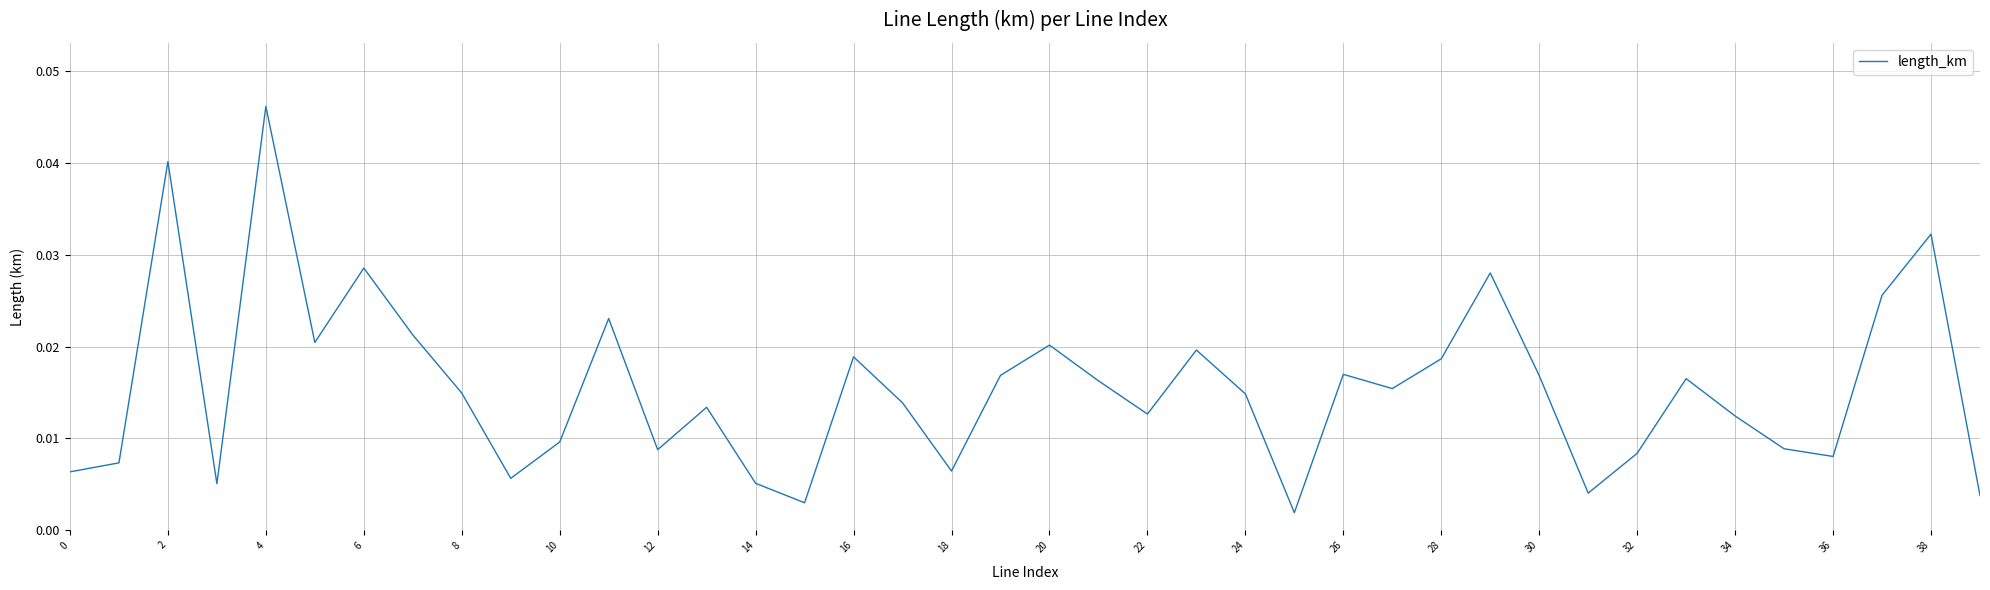

Which category has the highest value across all series?

4